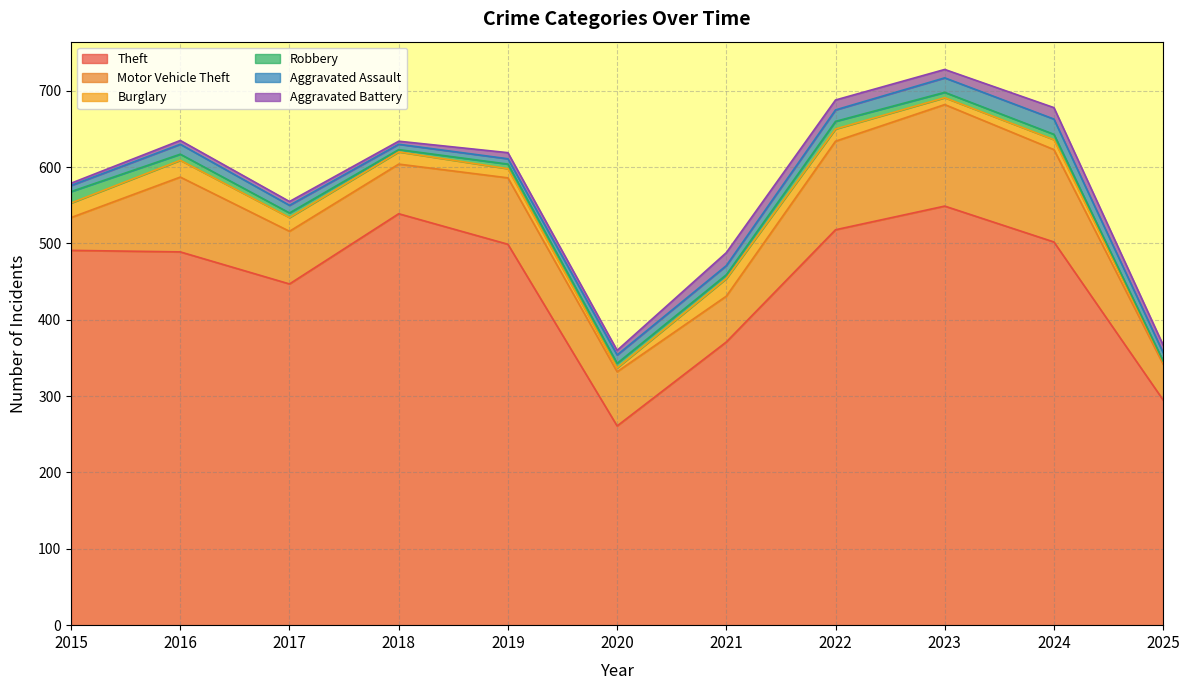

At which category does Motor Vehicle Theft reach its first local peak?

2016